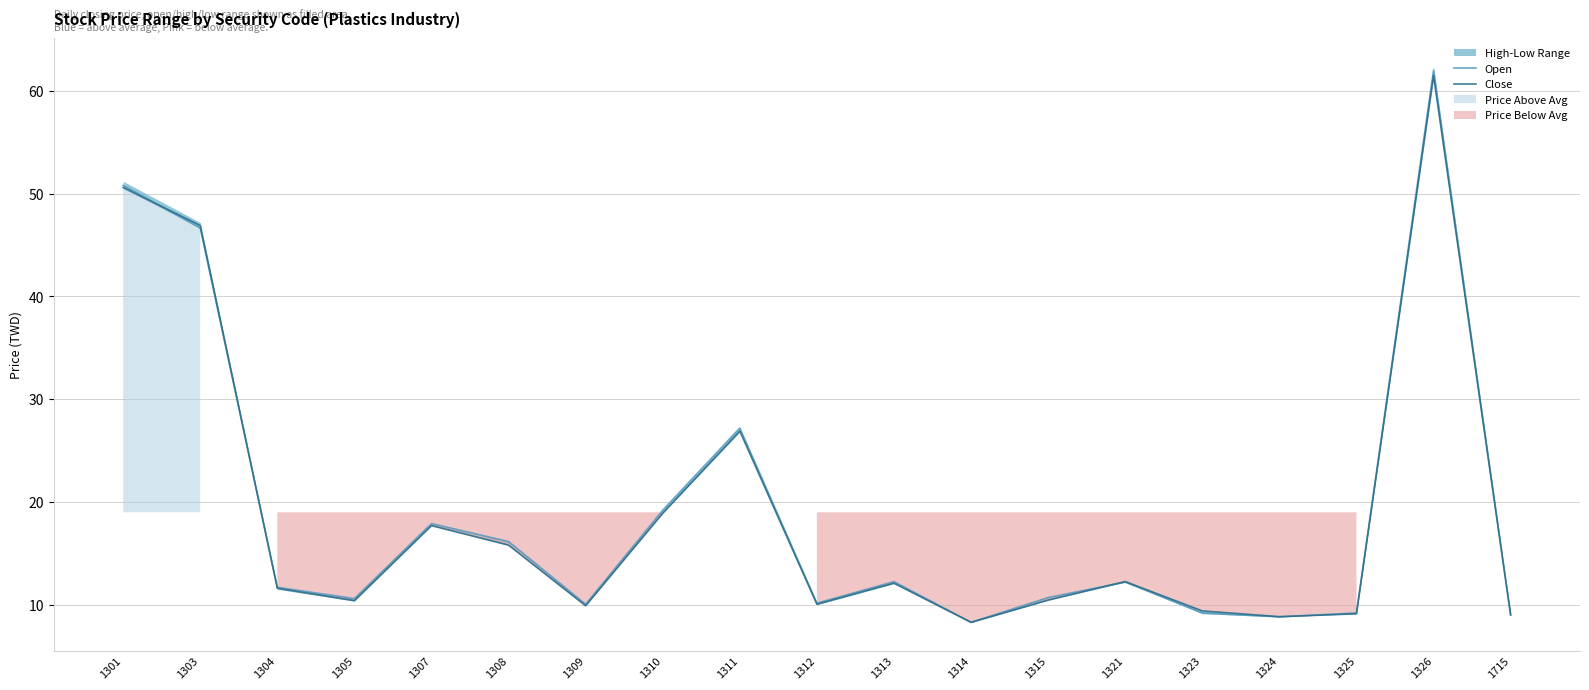

What is the maximum value for Close?

61.5